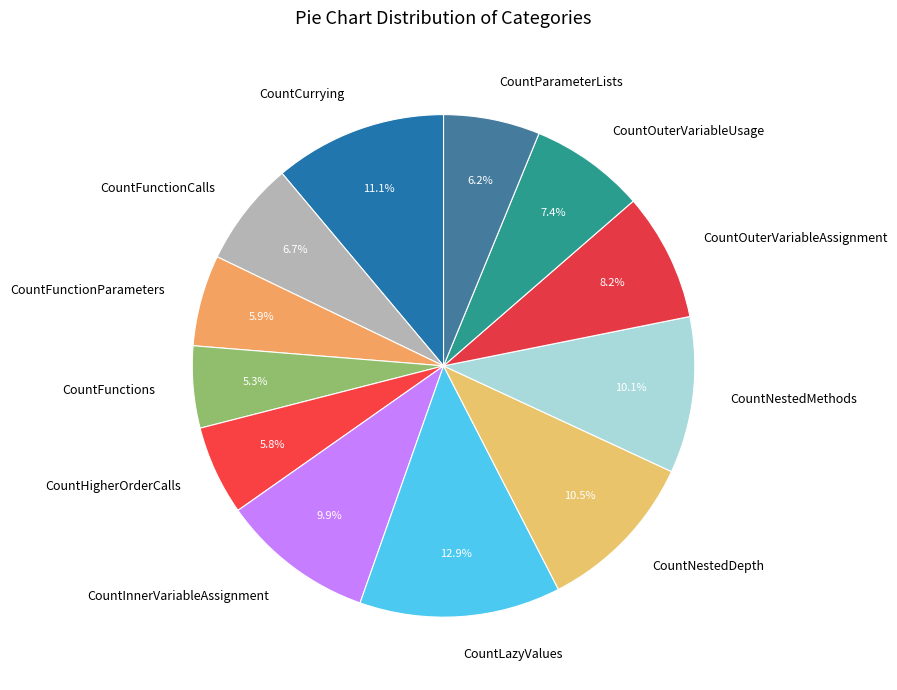

Which has a higher value, CountOuterVariableAssignment or CountNestedDepth?

CountNestedDepth